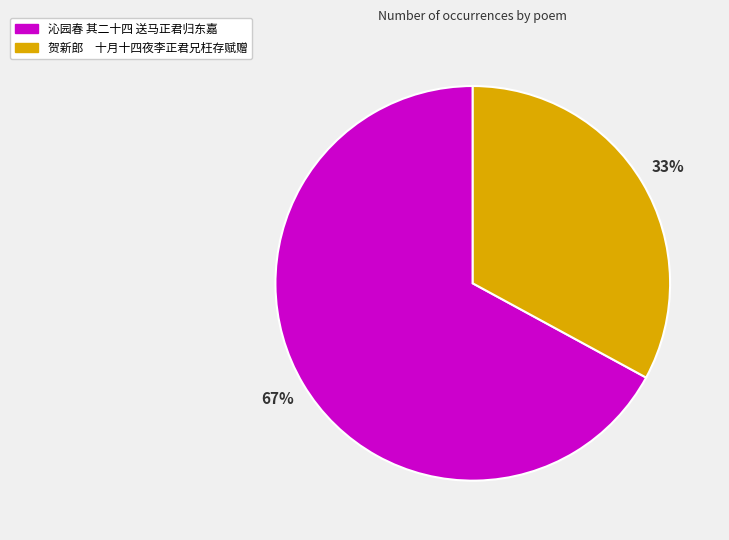

Which slice is the largest?

沁园春 其二十四 送马正君归东嘉